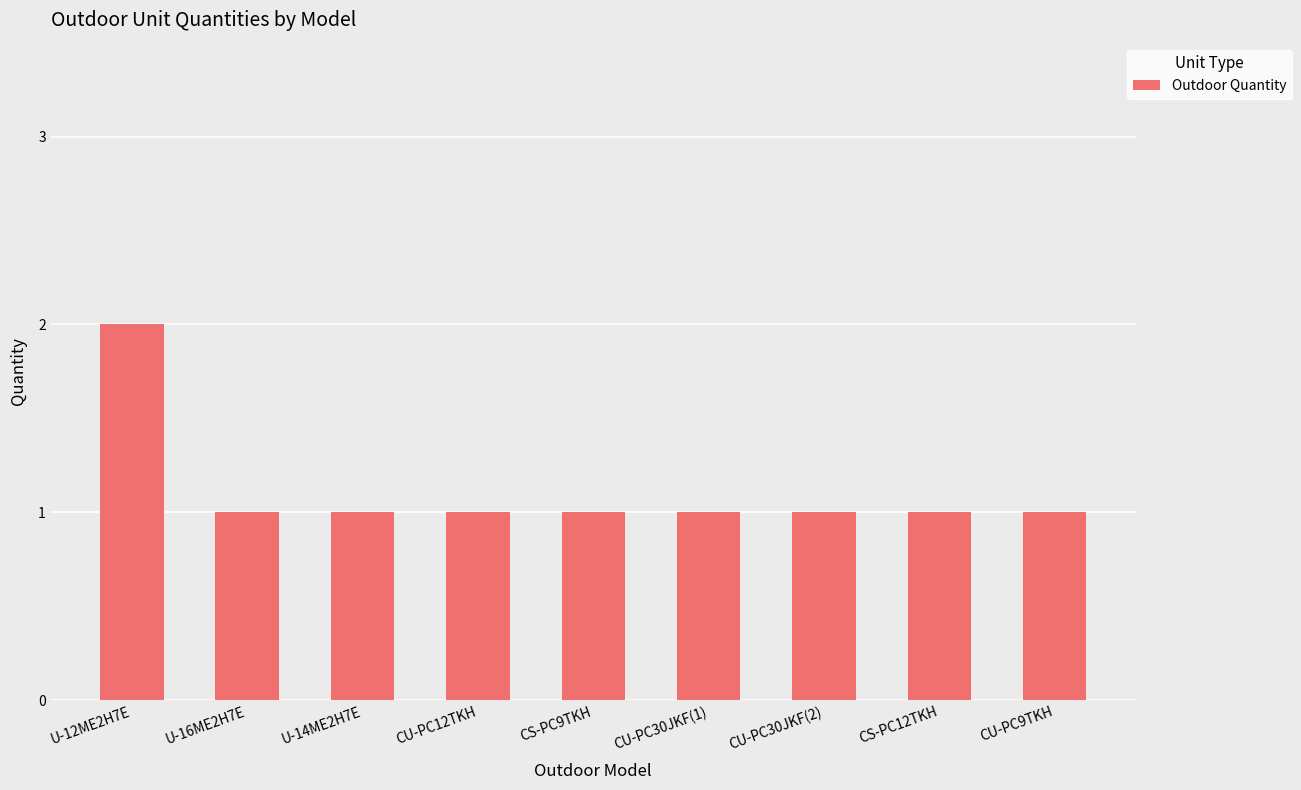

What value does the data have at CU-PC12TKH?

1